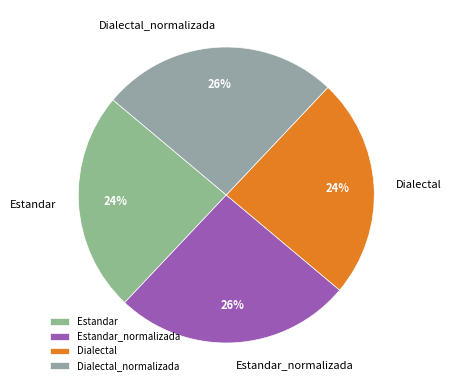

To the nearest percent, what is the combined percentage of Dialectal and Estandar_normalizada?

50%